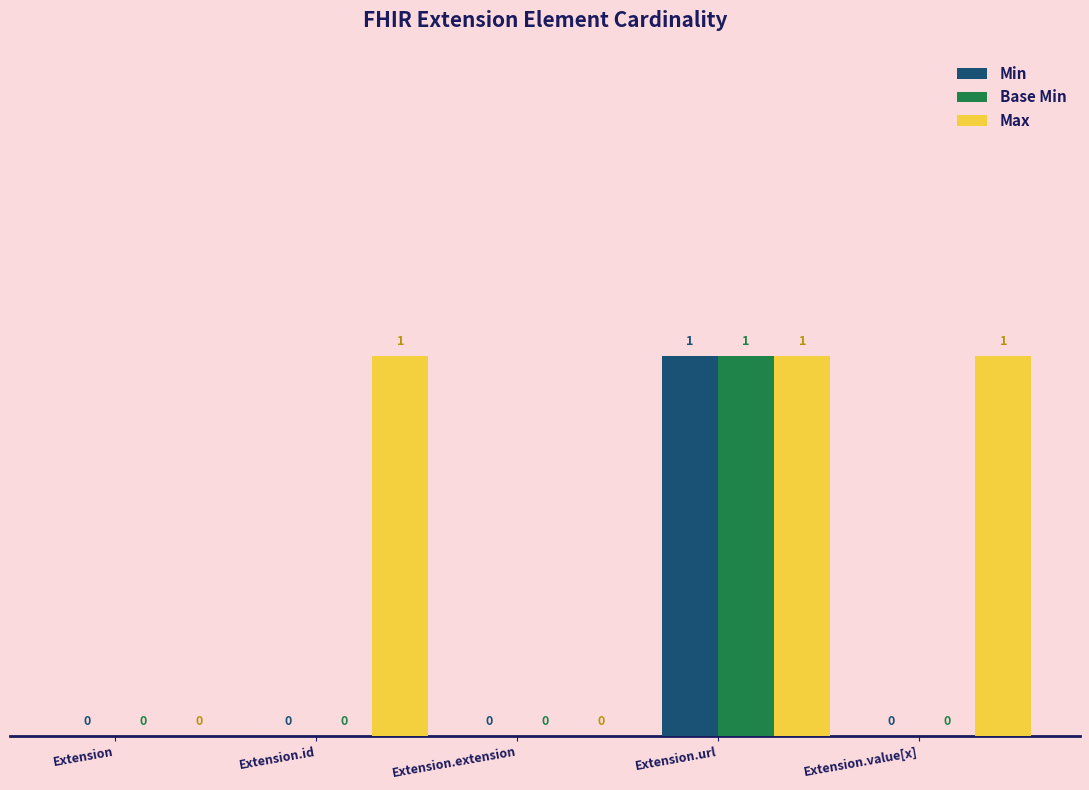

How many Min values are between 0 and 1?

5